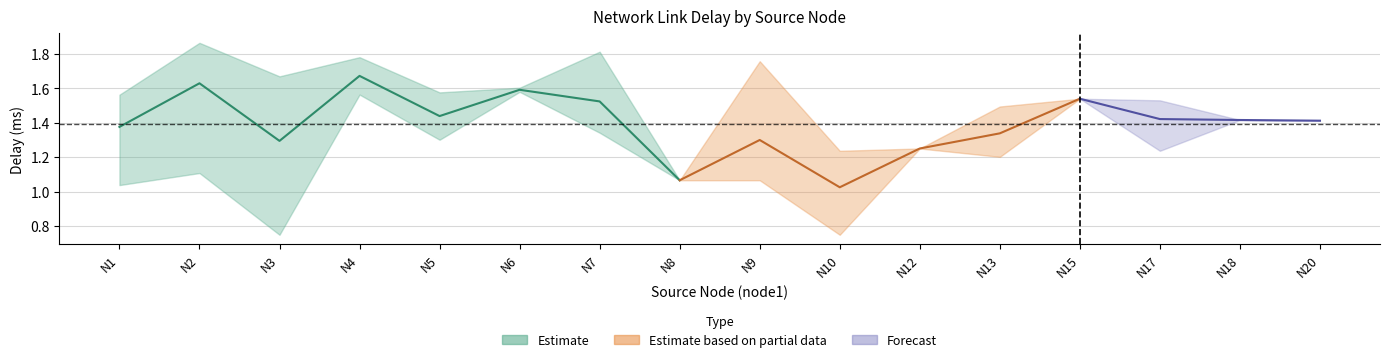

How many data points does each series have?

16